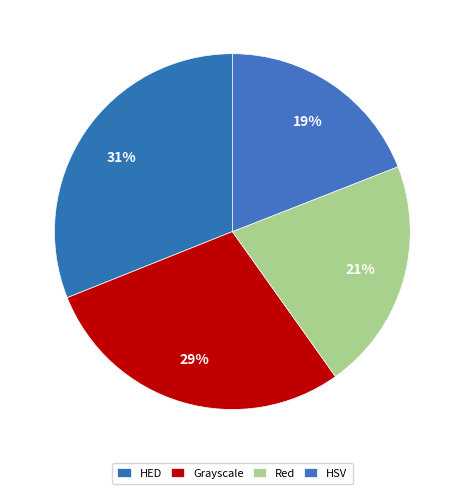

To the nearest percent, what is the average slice percentage?

25%